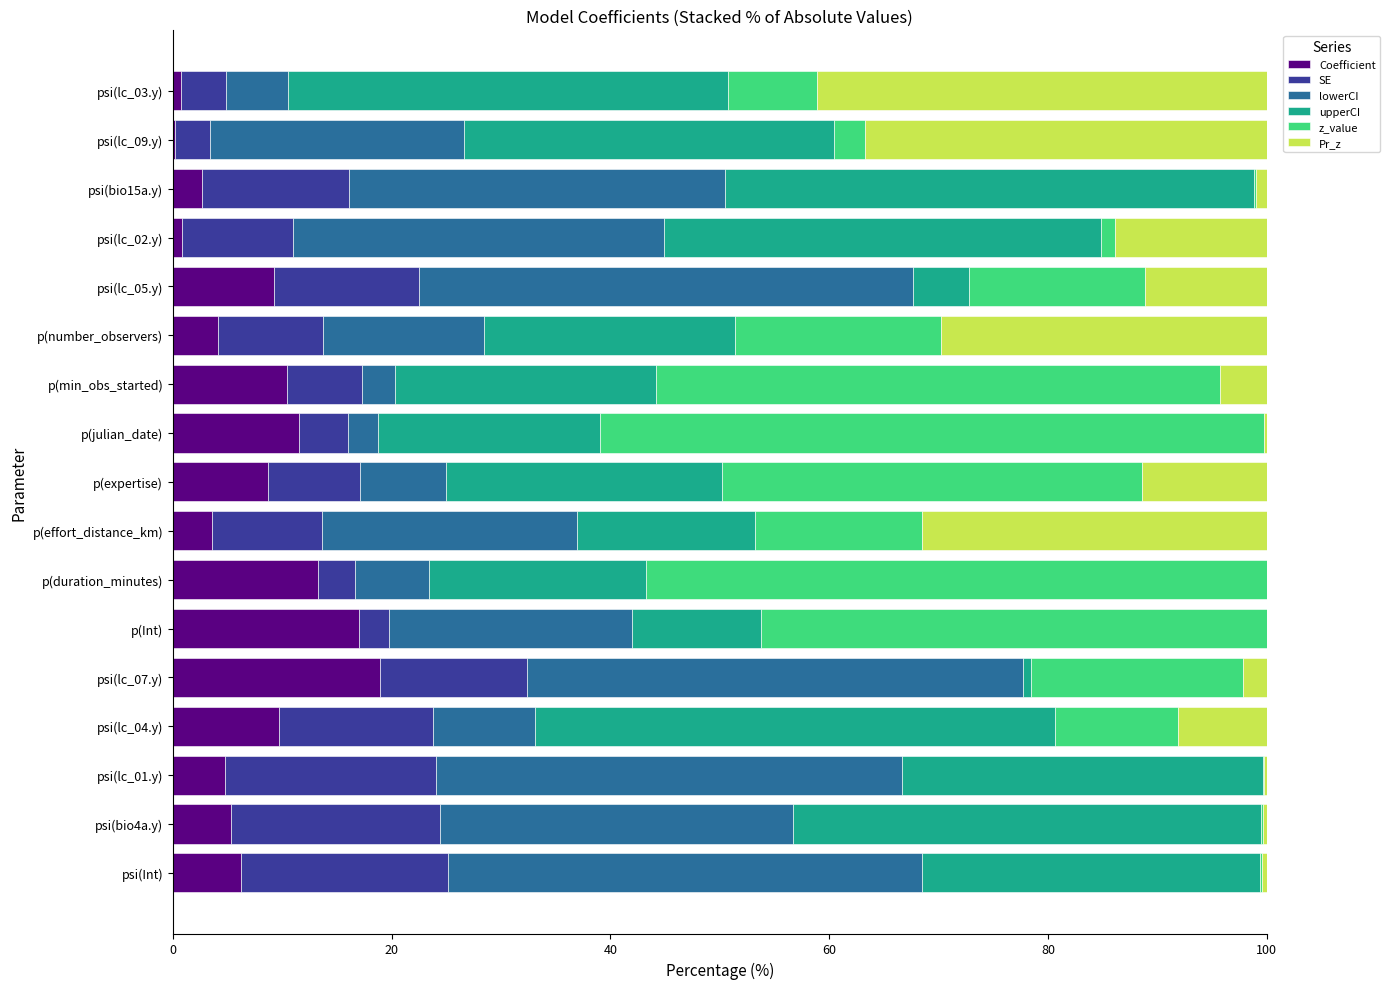

The Coefficient series shows 13.8 at psi(lc_04.y). True or false?

False